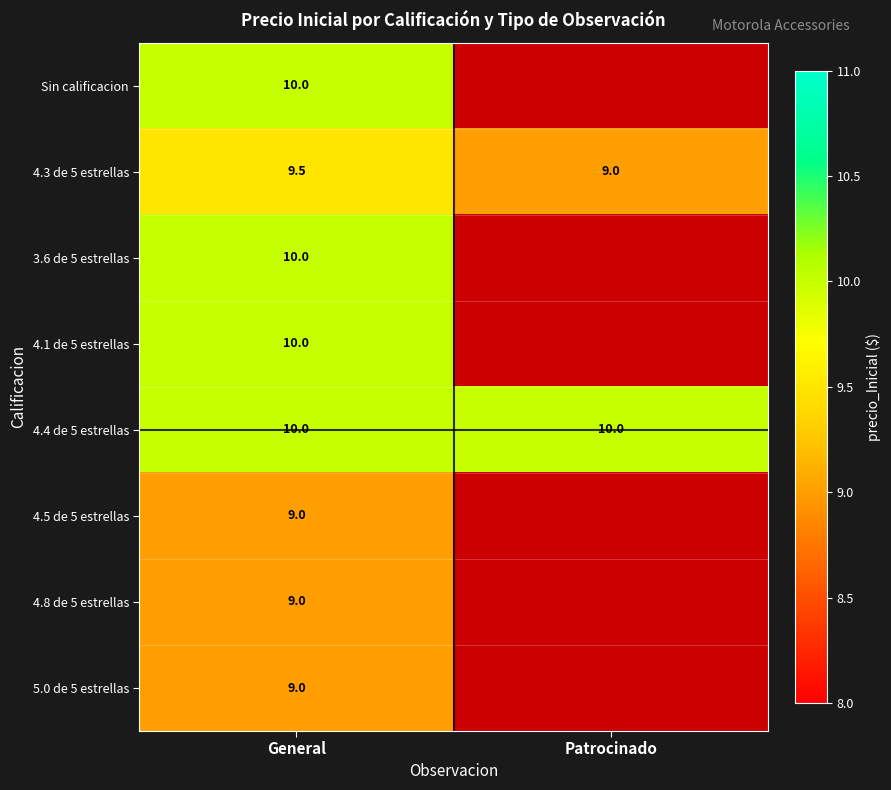

What is the spread (max minus min) of values at General?

1.0